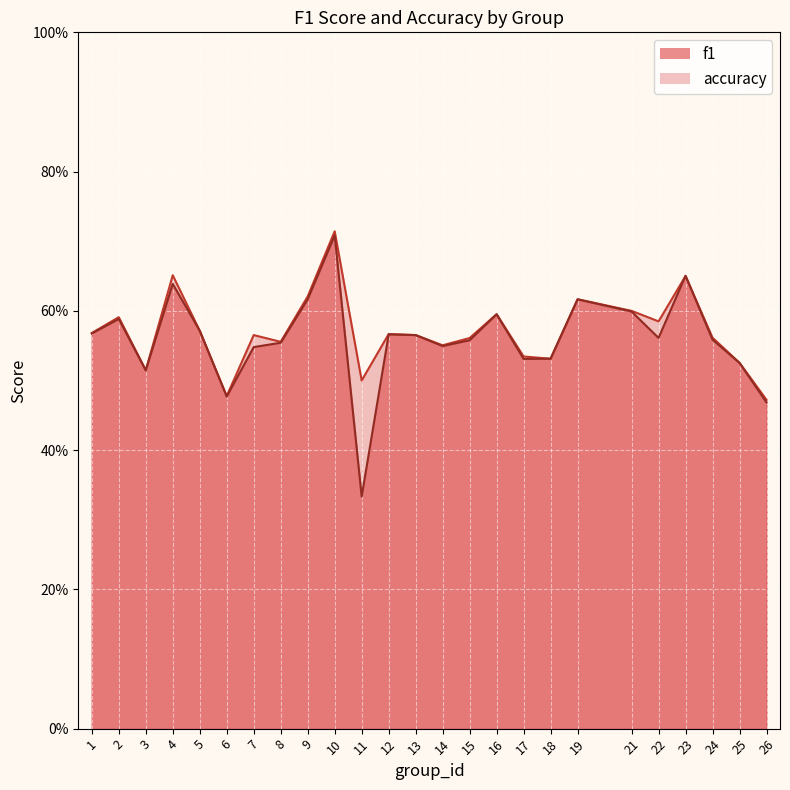

After their last crossing, which series has the higher values: f1 or accuracy?

accuracy